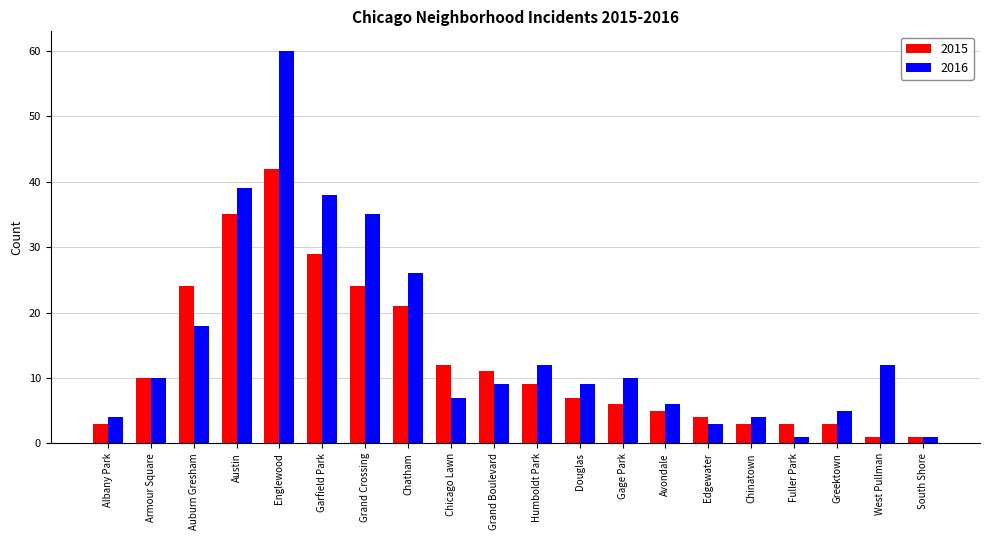

The 2016 series shows 6 at Armour Square. True or false?

False